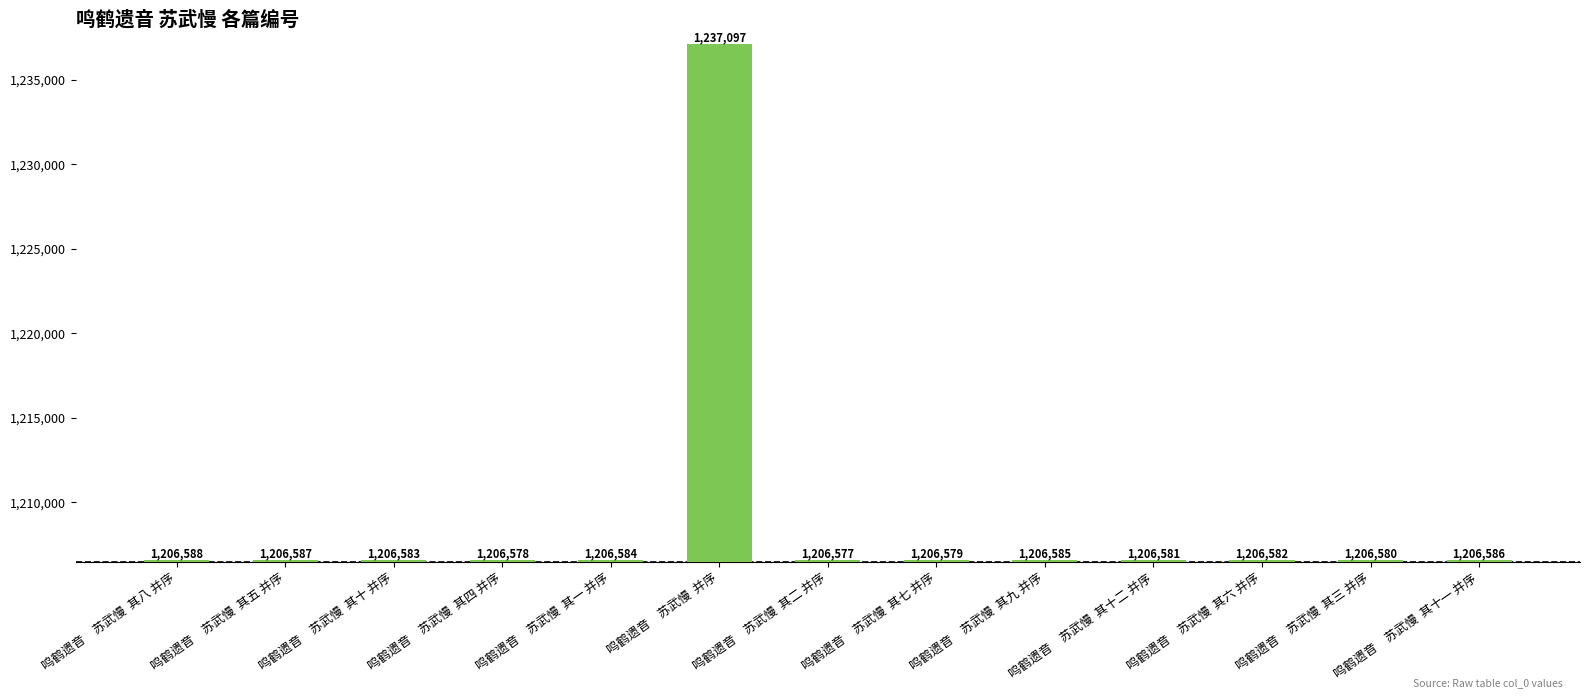

What is the difference between the second highest and second lowest values?

10